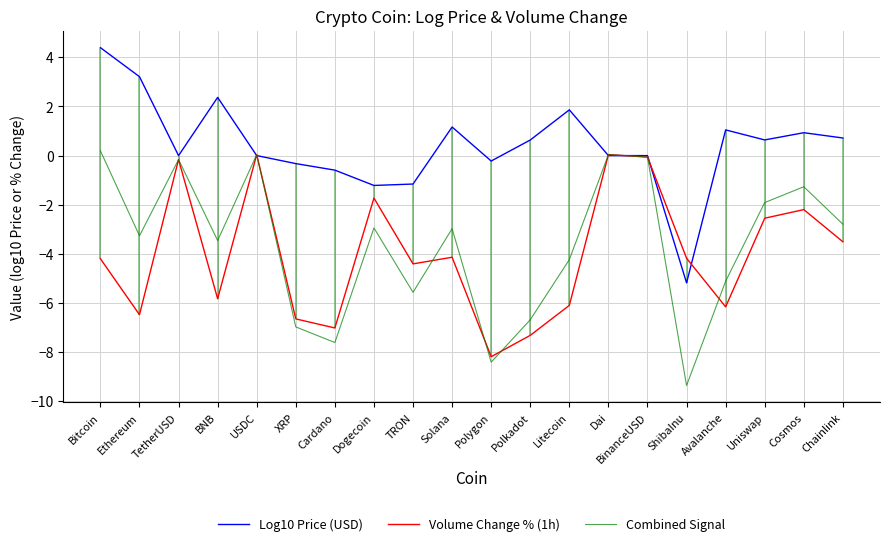

What is the label of the 10th point from the right?

Polygon